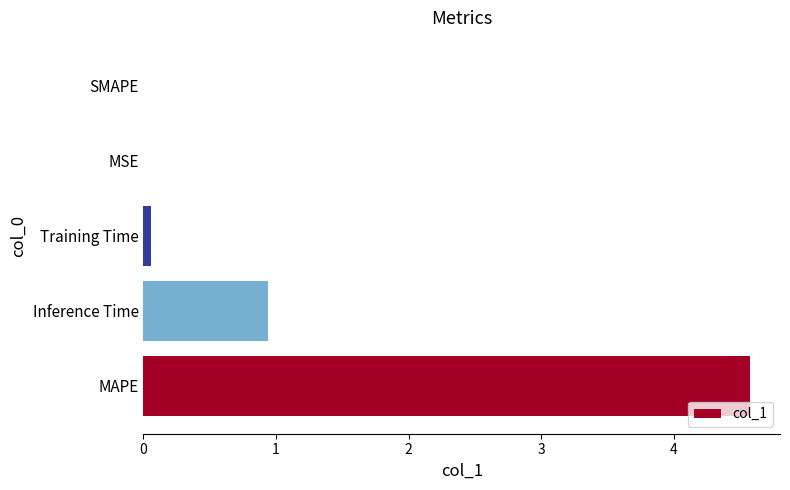

Between Inference Time and MSE, which is larger?

Inference Time